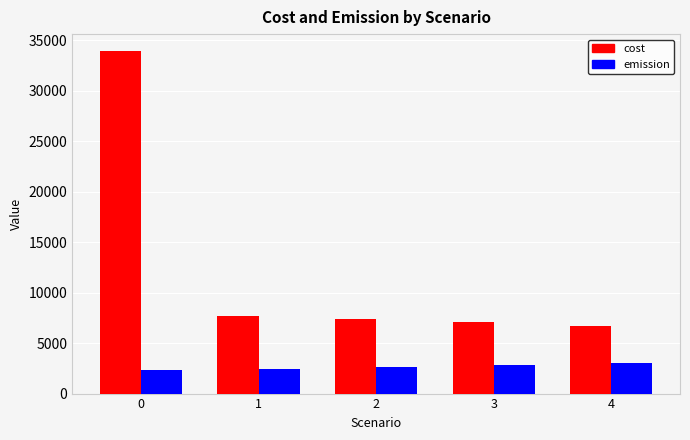

What are all the series names shown in the legend?

cost, emission